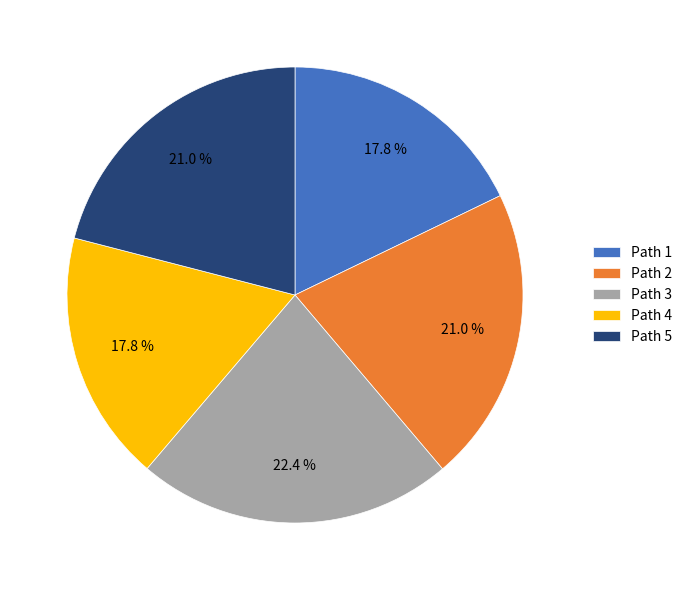

Is Path 1 the majority of the pie?

No